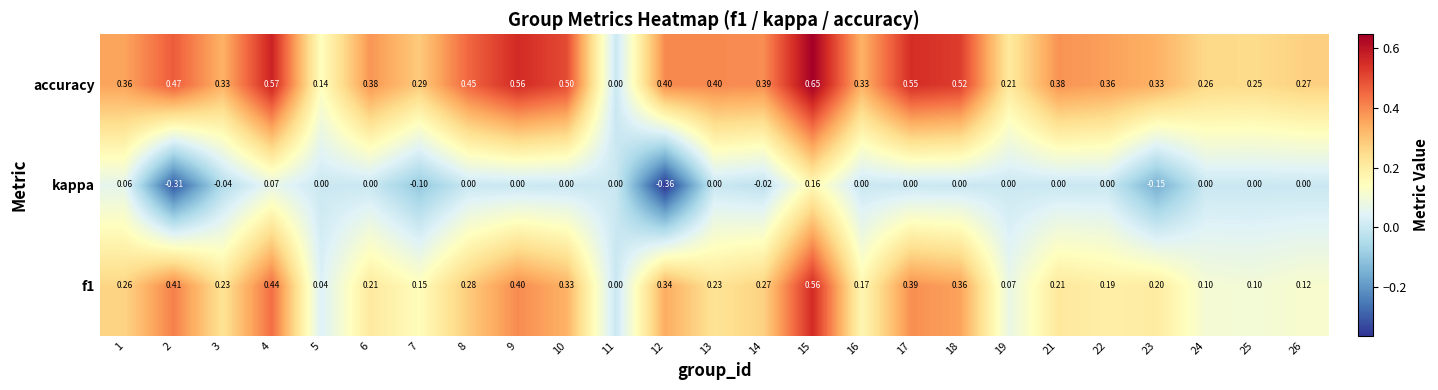

Is the value of kappa at 1 greater than the value of f1 at 13?

No